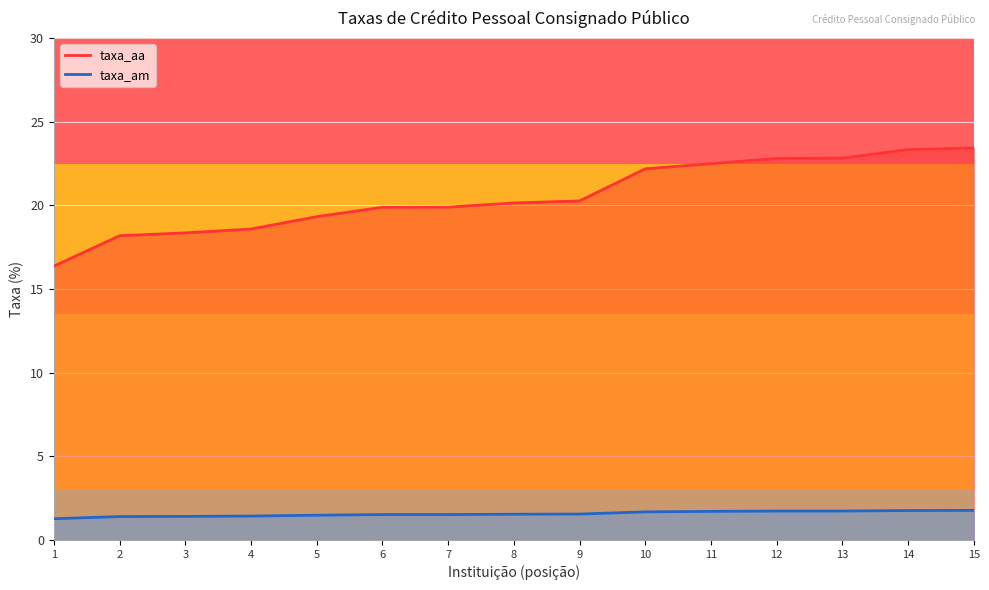

Rank the categories by taxa_aa value from highest to lowest.

15, 14, 13, 12, 11, 10, 9, 8, 7, 6, 5, 4, 3, 2, 1